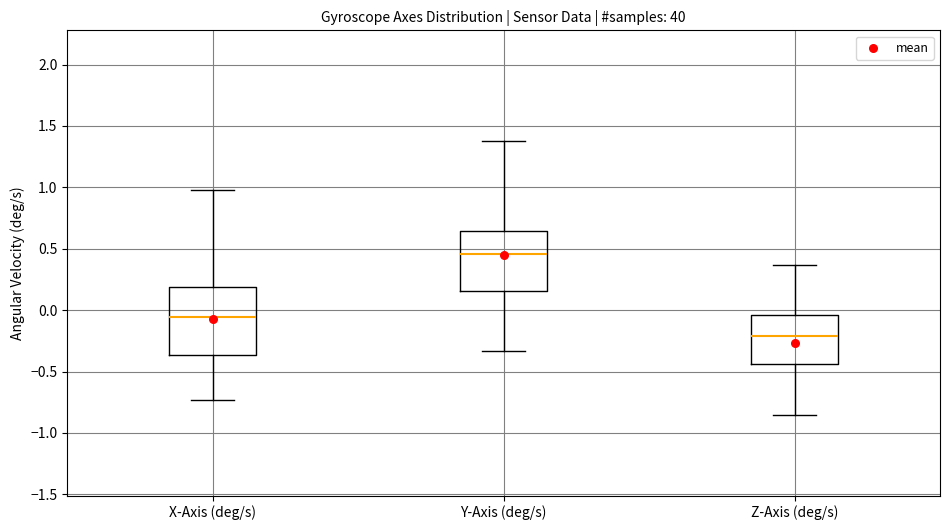

Reading left to right, read every box against the y-axis: the position of its median line, the range the box covers, and the ends of its whiskers. The values are not printed on the chart, so give them approximately, as read against the axis.

X-Axis (deg/s): median -0.05, box -0.35 to 0.20, whiskers -0.75 to 1.00
Y-Axis (deg/s): median 0.45, box 0.15 to 0.65, whiskers -0.35 to 1.35
Z-Axis (deg/s): median -0.20, box -0.45 to -0.05, whiskers -0.85 to 0.35